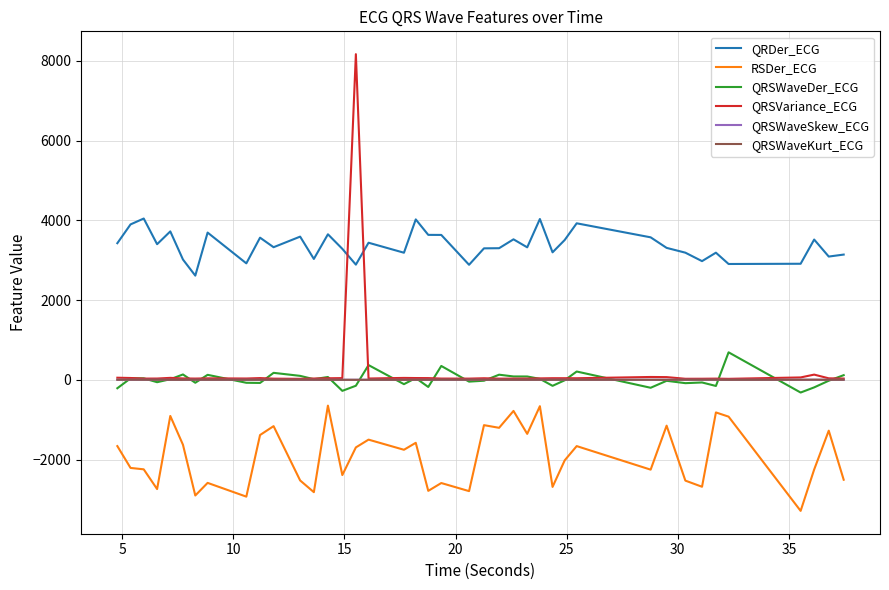

Which series has the largest total across all categories?

QRDer_ECG